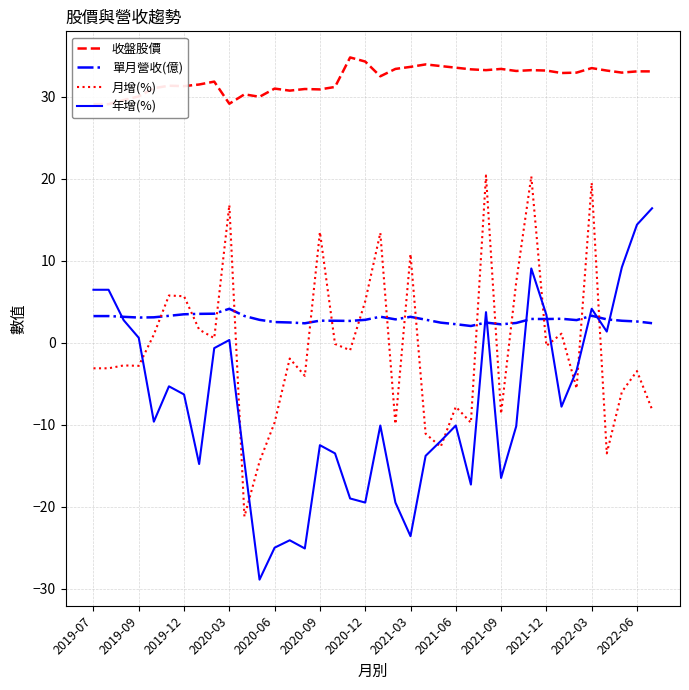

What is the maximum value for 年增(%)?

16.4